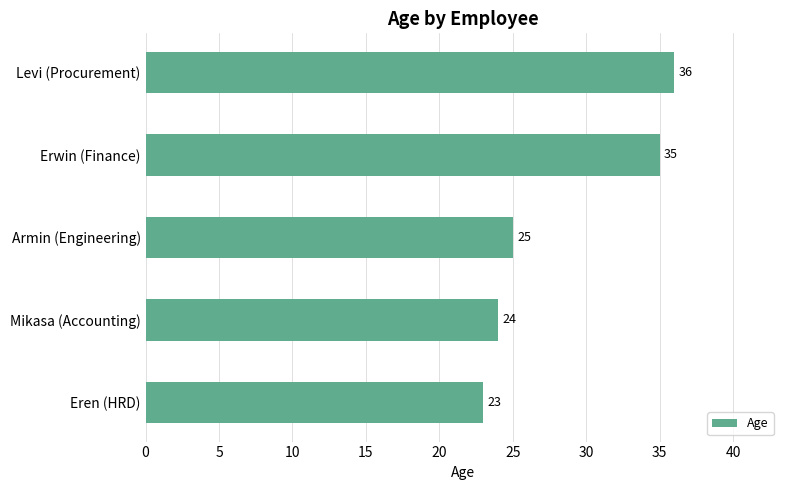

How many data points are less than 25?

2